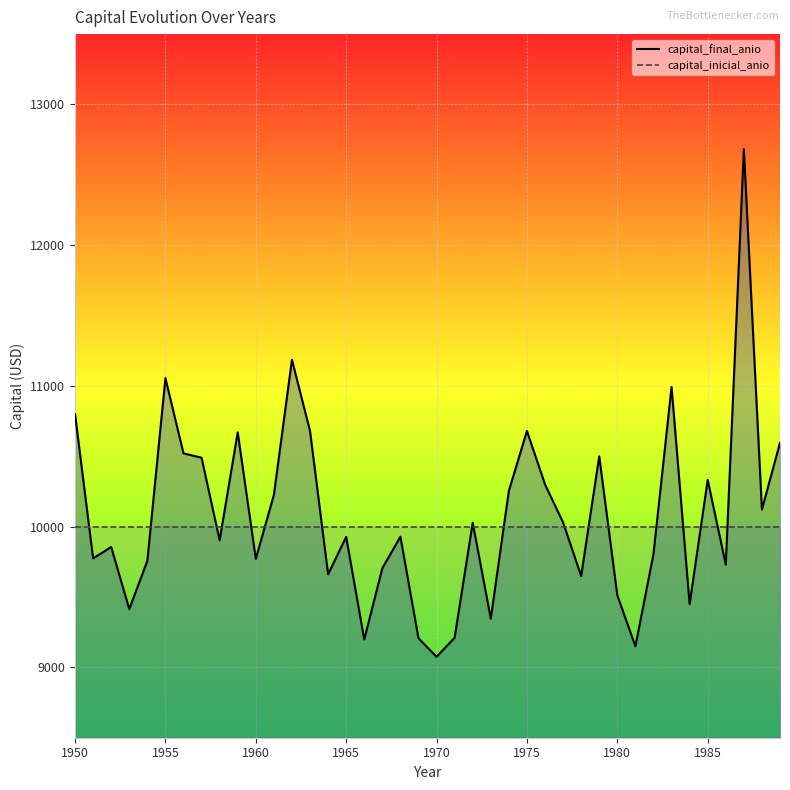

Does the chart display data point markers on the line(s)?

No